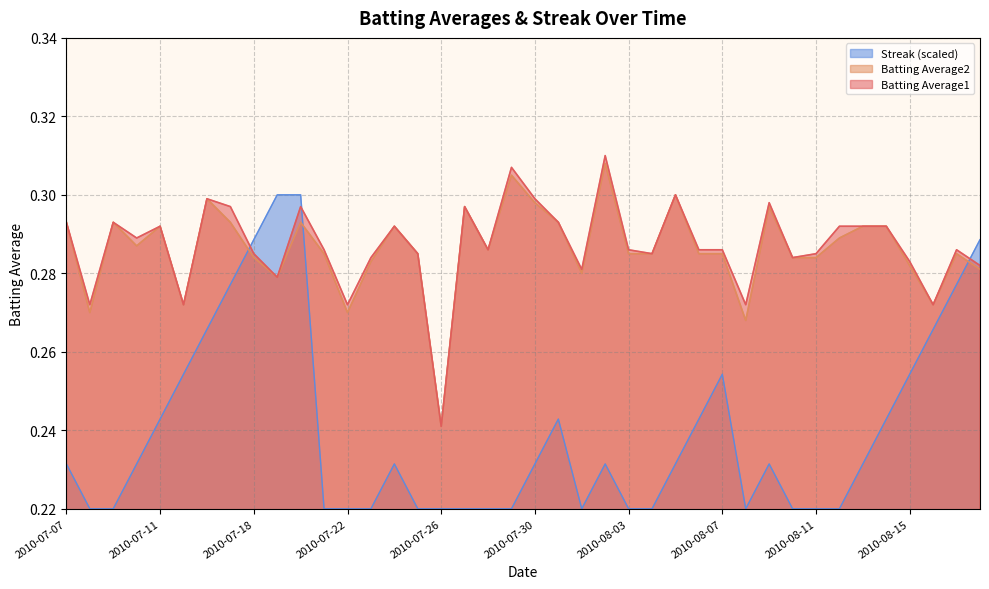

What is the value of the Streak point at the 18th from the left?

0.2